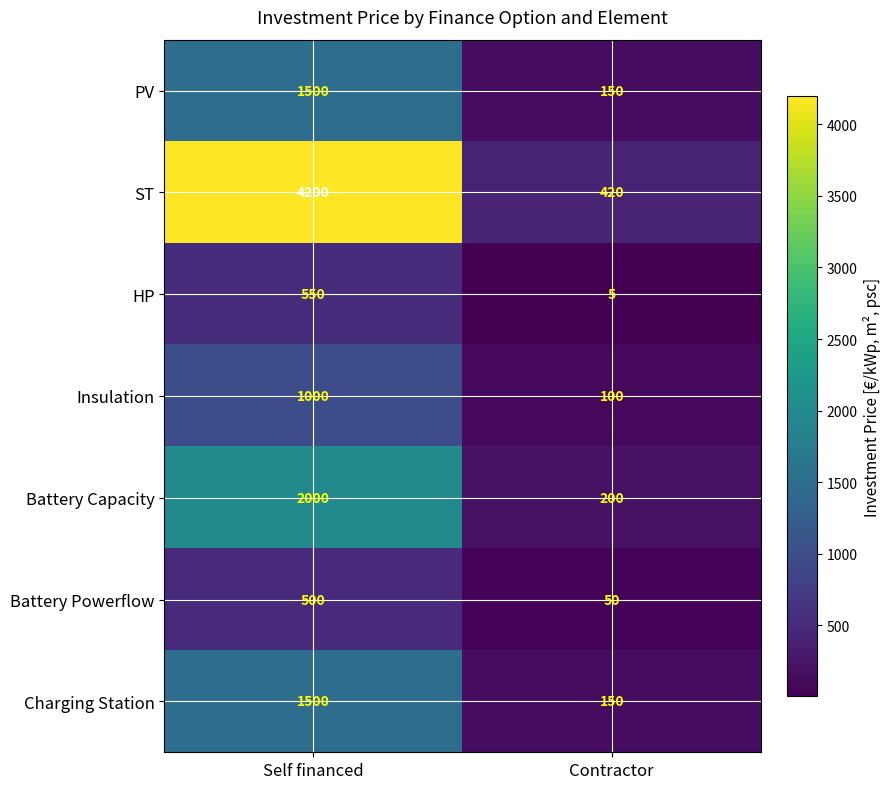

What is the spread (max minus min) of values at Contractor?

415